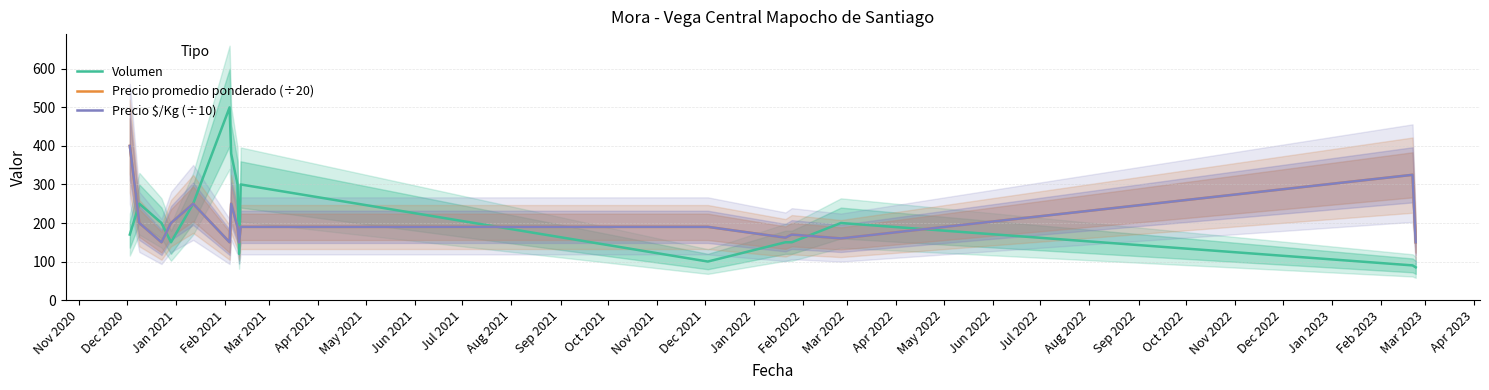

Reading left to right, transcribe all the data shown in this chart.

Volumen: 170	250	200	150	250	500	380	300	120	300	100	150	150	200	90	85
Precio promedio ponderado (÷20): 400	200	150	200	250	150	250	190	150	190	190	162	170	160	325	150
Precio $/Kg (÷10): 400	200	150	200	250	150	250	190	150	190	190	162	170	160	325	150